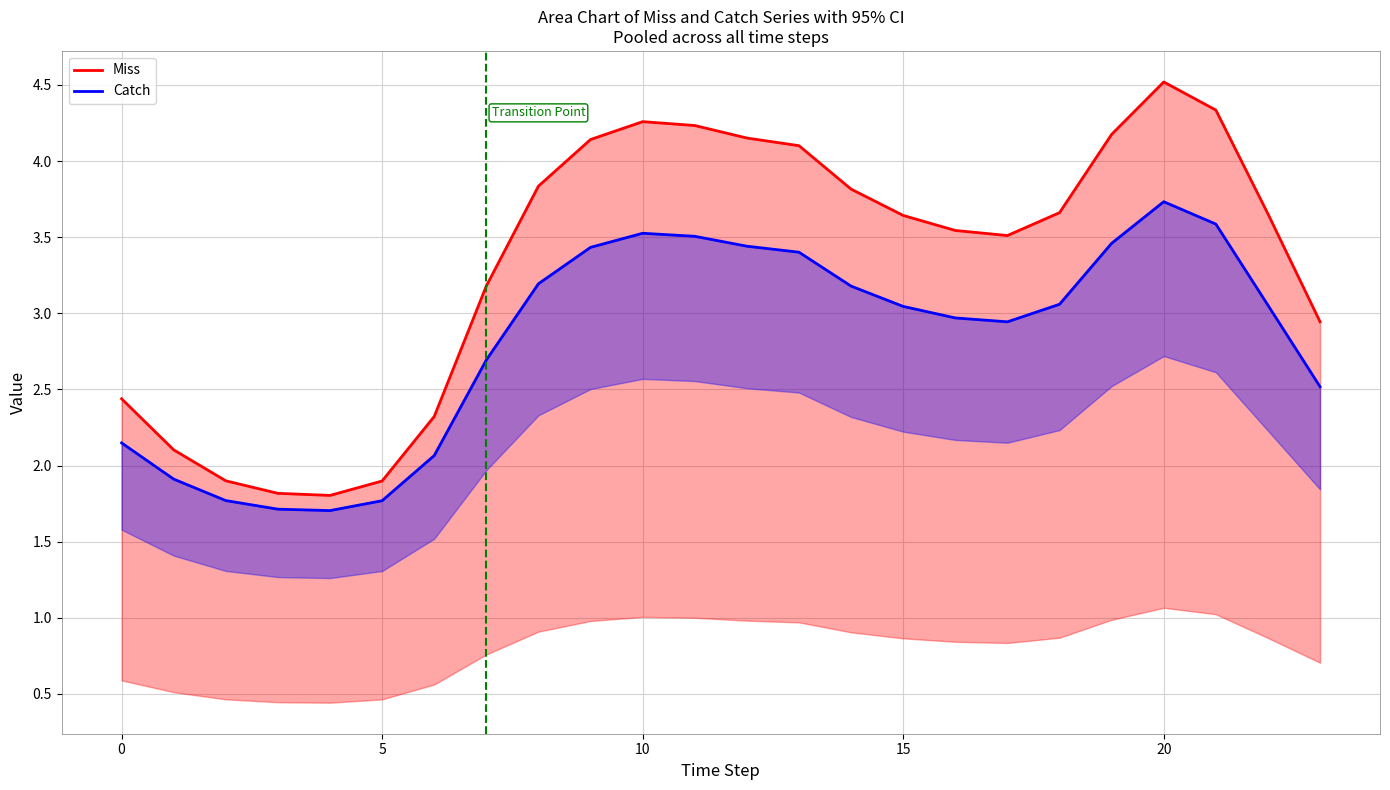

What is the label of the 10th point from the left?

9